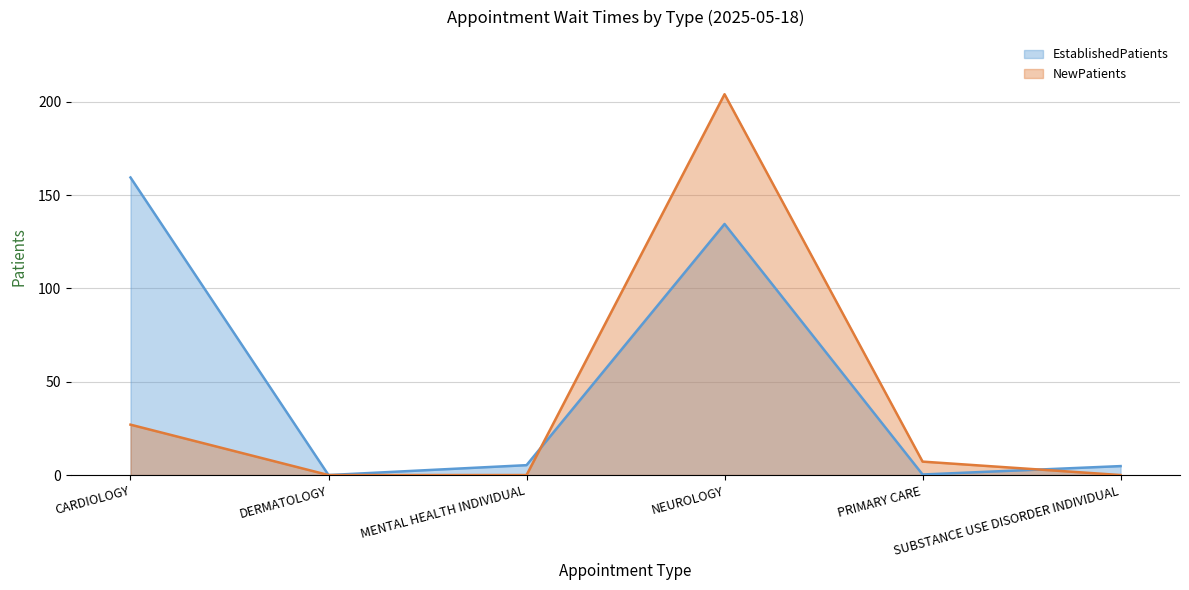

Which series ends up on top after the final intersection of EstablishedPatients and NewPatients?

EstablishedPatients